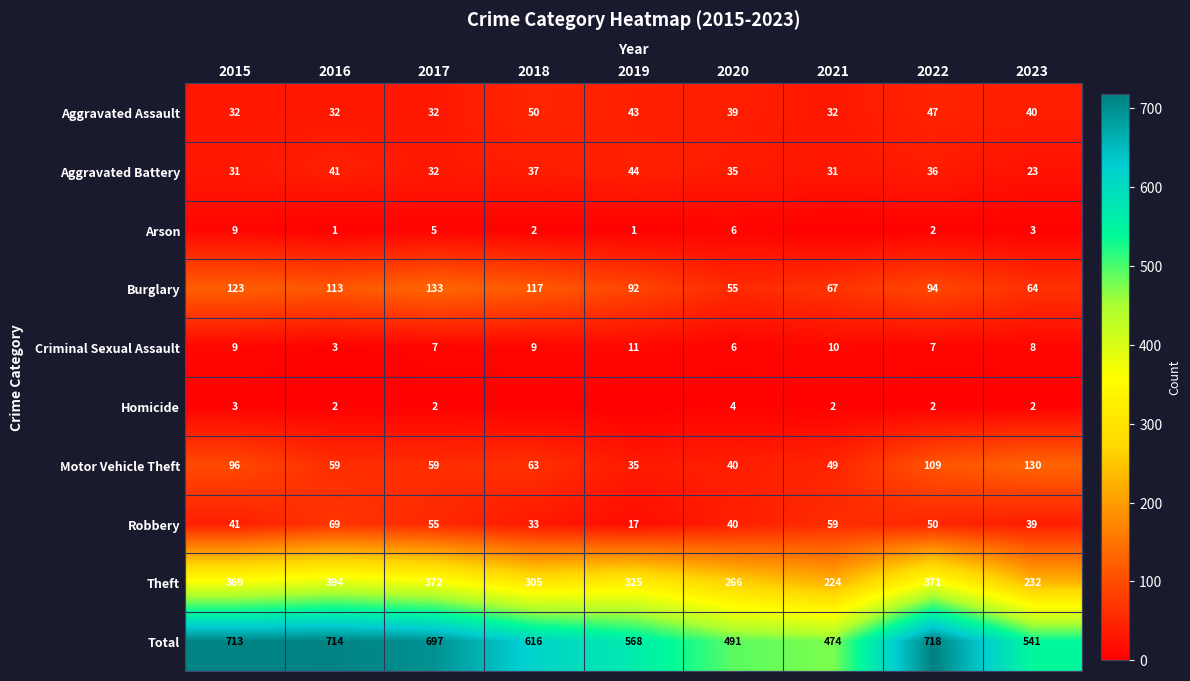

What is the maximum value for Total?

718